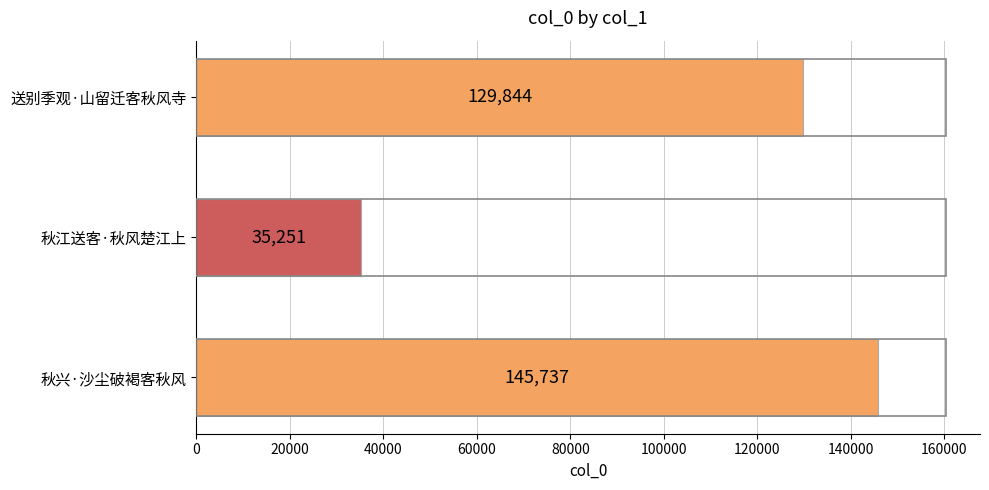

List the labels in order of value, smallest first.

秋江送客·秋风楚江上, 送别季观·山留迁客秋风寺, 秋兴·沙尘破褐客秋风